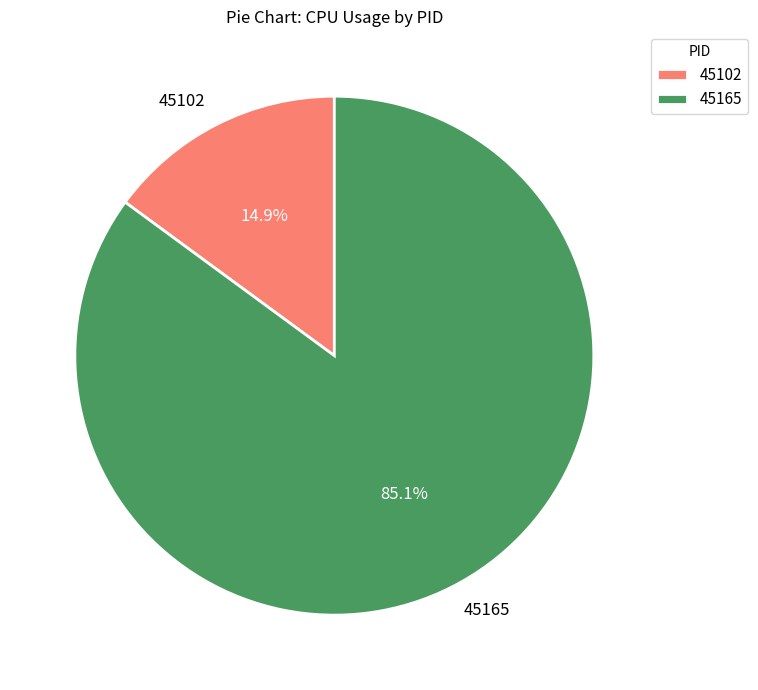

True or false: 45165 accounts for 99% of the total.

False